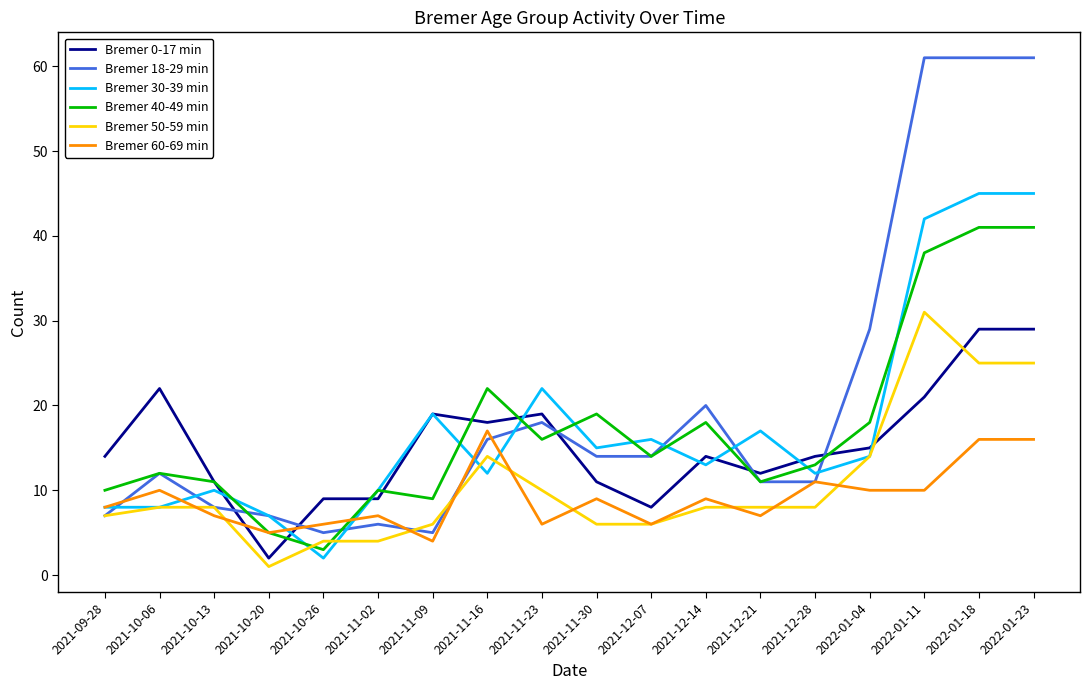

What is the sum of all Bremer 50-59 min values?

193